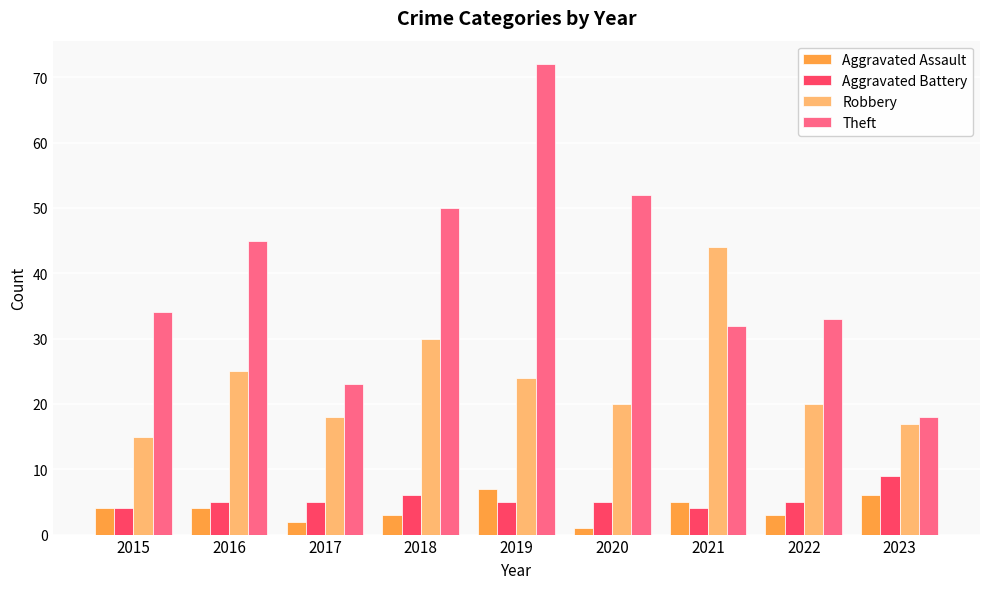

Reading left to right, what are all the values shown in this chart?

Aggravated Assault: 2015=4	2016=4	2017=2	2018=3	2019=7	2020=1	2021=5	2022=3	2023=6
Aggravated Battery: 2015=4	2016=5	2017=5	2018=6	2019=5	2020=5	2021=4	2022=5	2023=9
Robbery: 2015=15	2016=25	2017=18	2018=30	2019=24	2020=20	2021=44	2022=20	2023=17
Theft: 2015=34	2016=45	2017=23	2018=50	2019=72	2020=52	2021=32	2022=33	2023=18